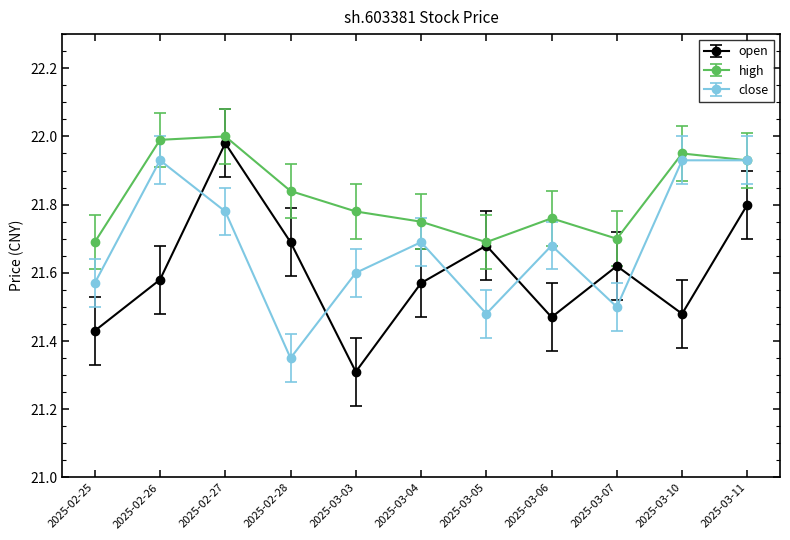

True or false: close has more than 0 interior local peaks.

True